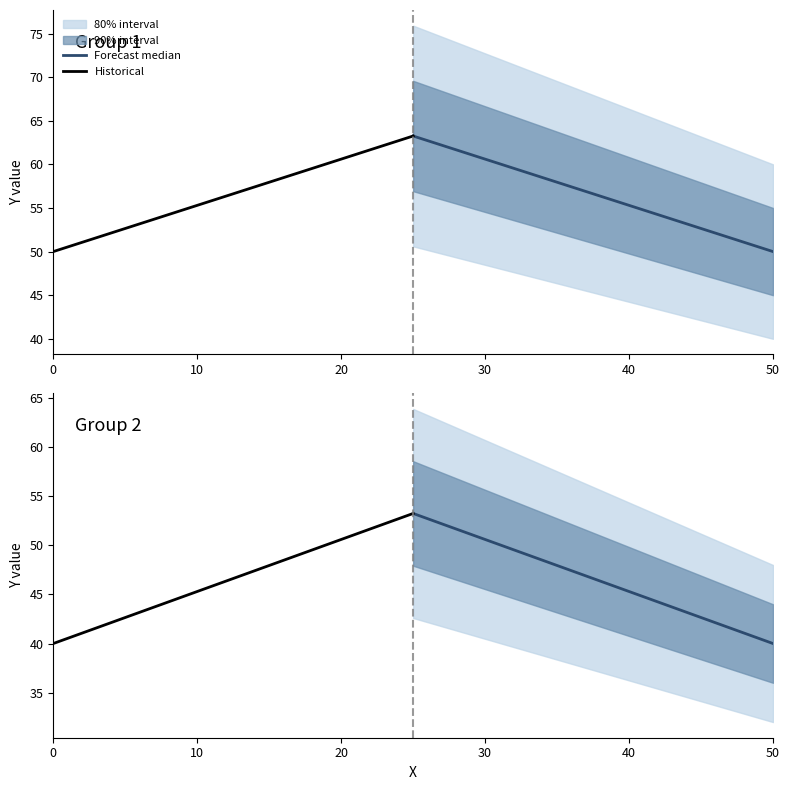

What is the lowest value of the Forecast median series?

40.0